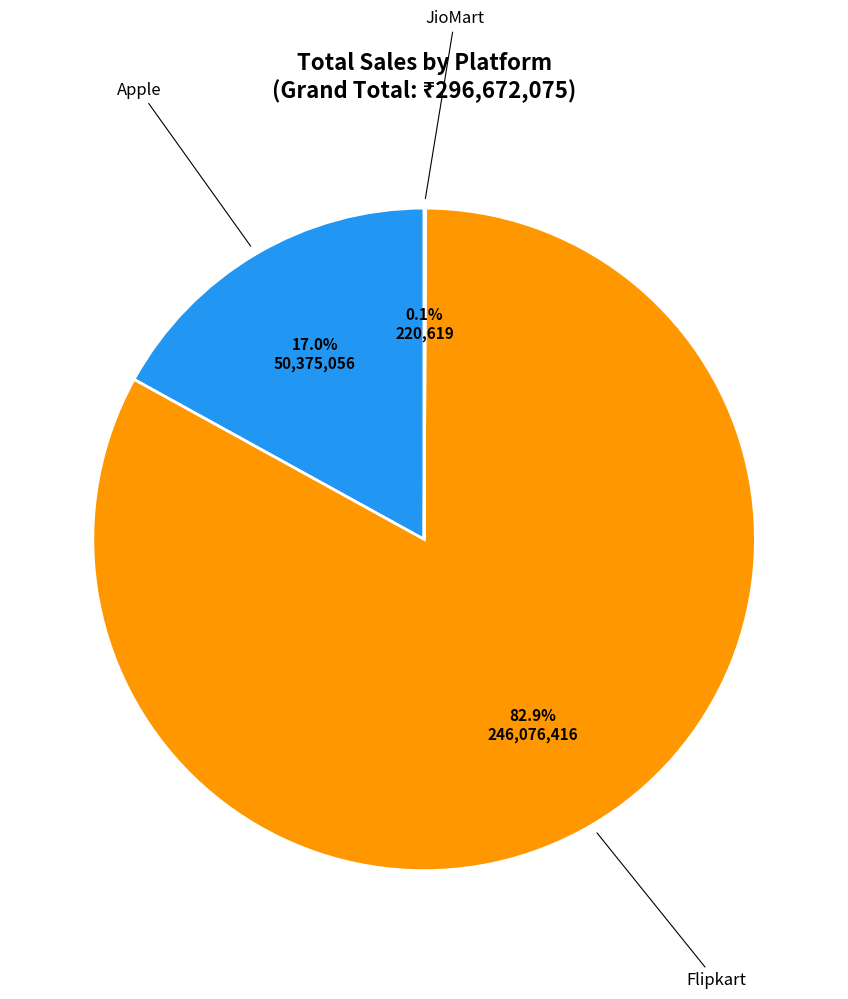

Is there a majority slice in this chart?

Yes